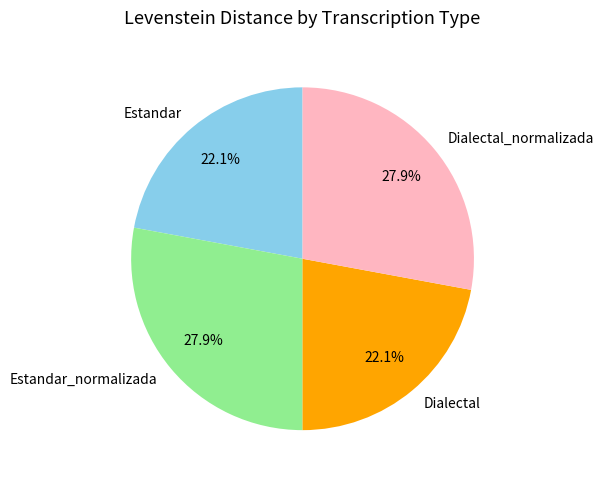

How much of the chart is everything except Dialectal?

77.9%